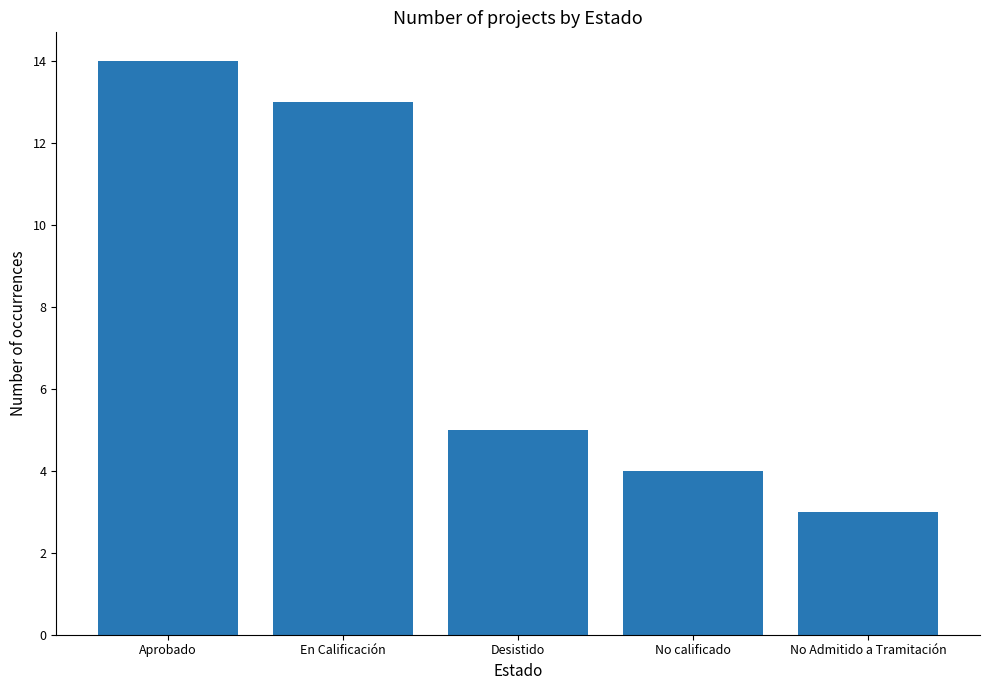

List the labels in order of value, largest first.

Aprobado, En Calificación, Desistido, No calificado, No Admitido a Tramitación